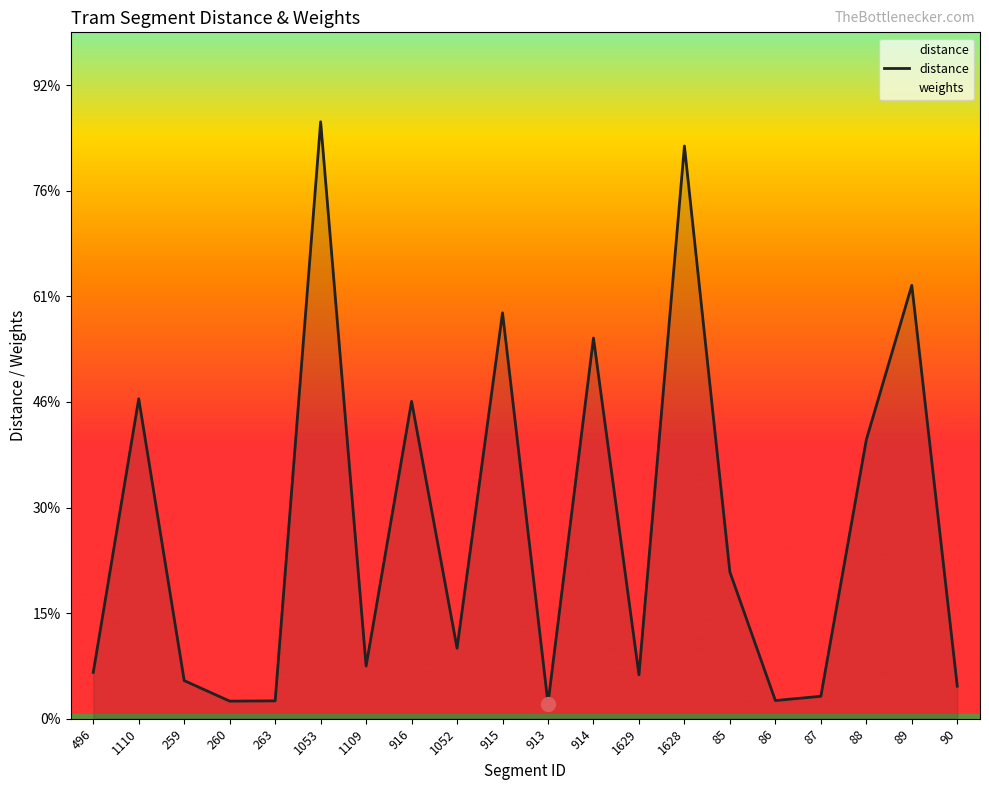

Is it true that the value at 913 is 14.4?

True